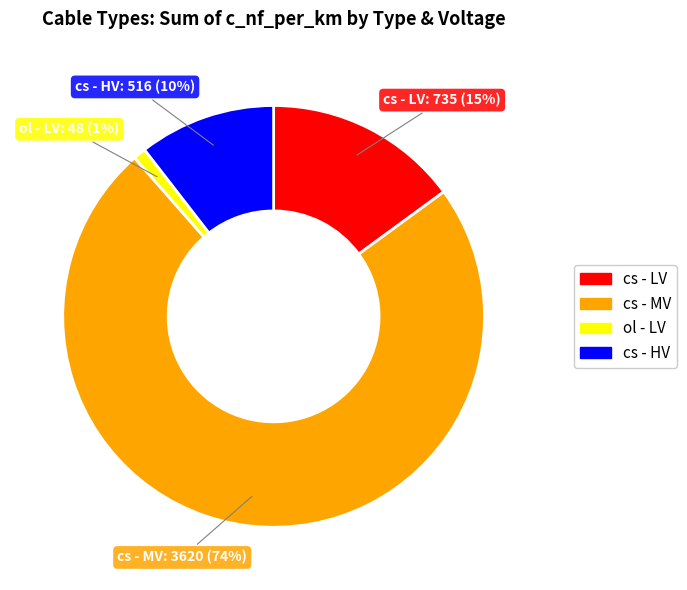

To the nearest percent, what is the difference between the largest and smallest slice percentages?

73%